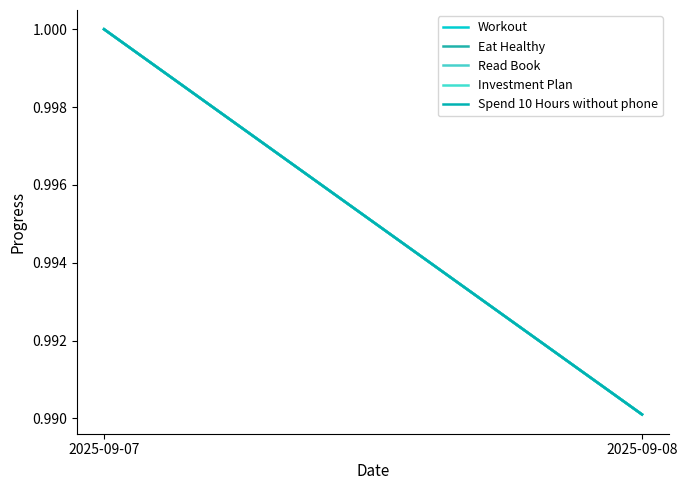

What are all the series names shown in the legend?

Workout, Eat Healthy, Read Book, Investment Plan, Spend 10 Hours without phone